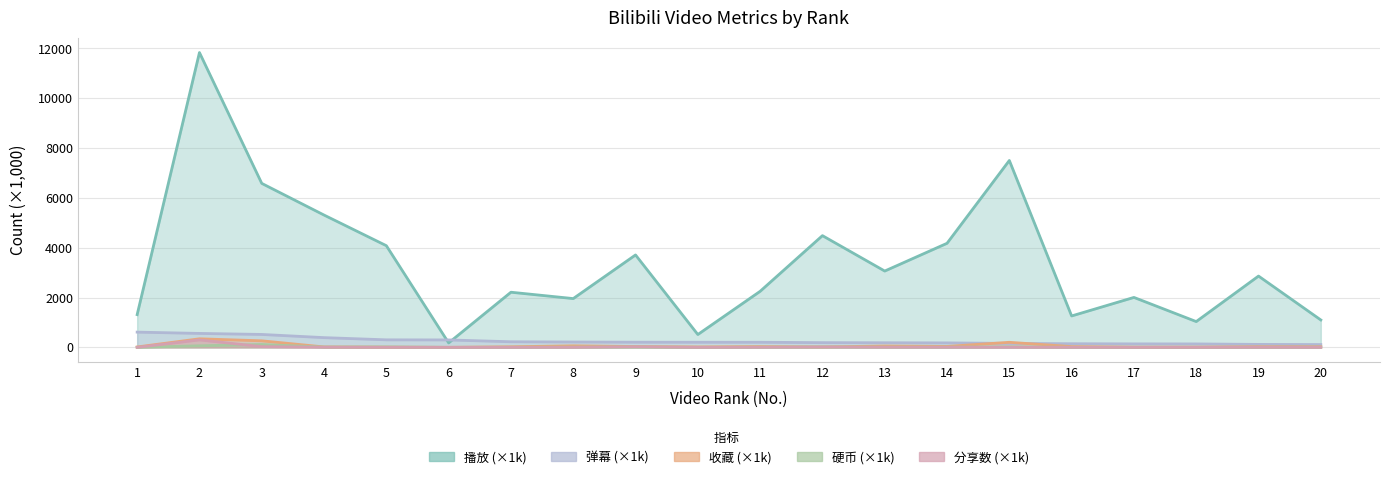

What is the difference between the second highest and minimum values in the 弹幕 series?

447.6